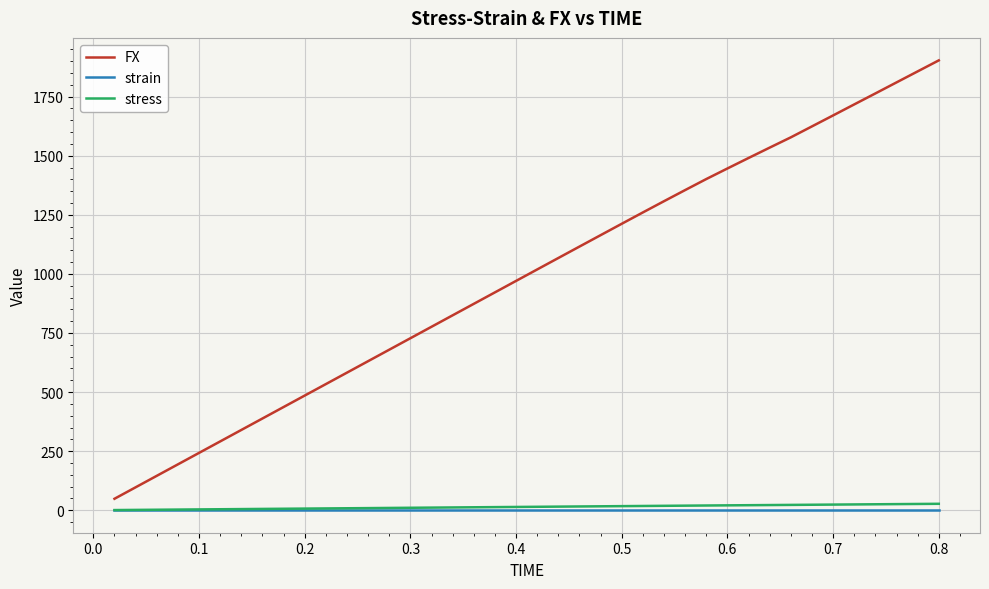

Which series has the widest spread of values?

FX